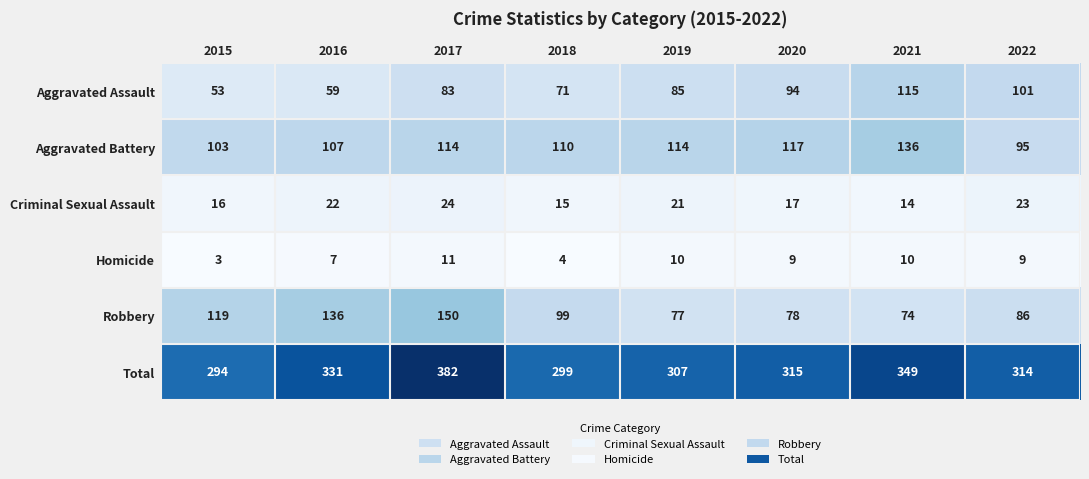

At how many categories does at least one series exceed 192?

8